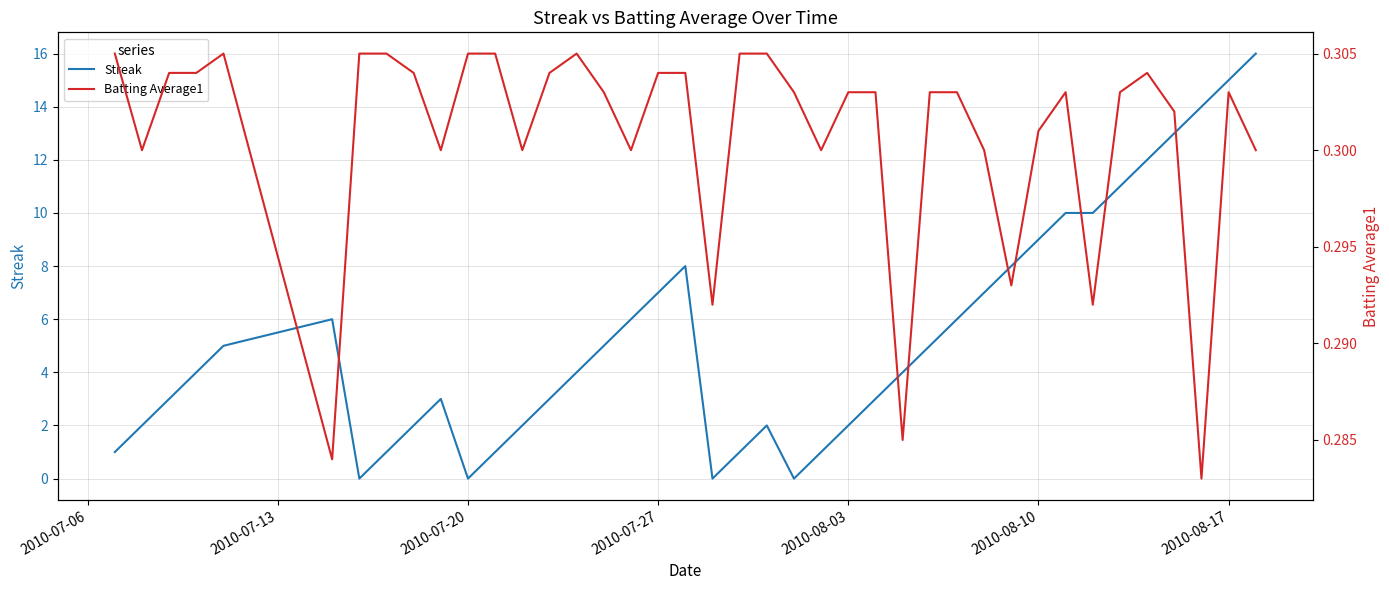

What is the sum of all Streak values?

212